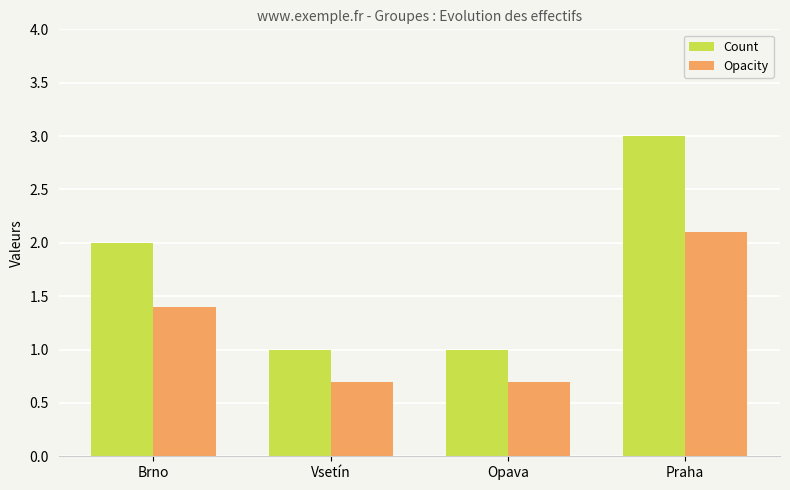

At which category is the sum across all series the highest?

Praha